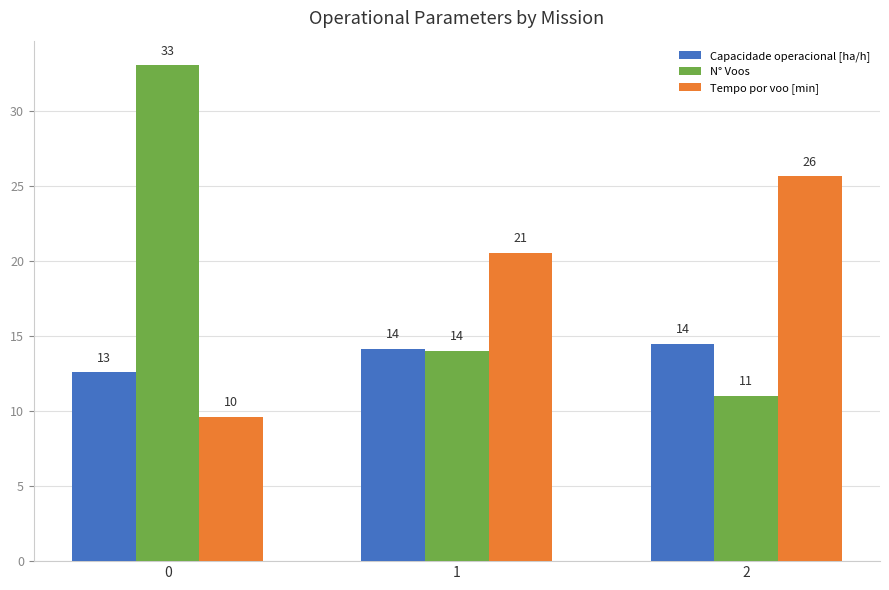

List the series in order of their peak value, lowest first.

Capacidade operacional [ha/h], Tempo por voo [min], N° Voos